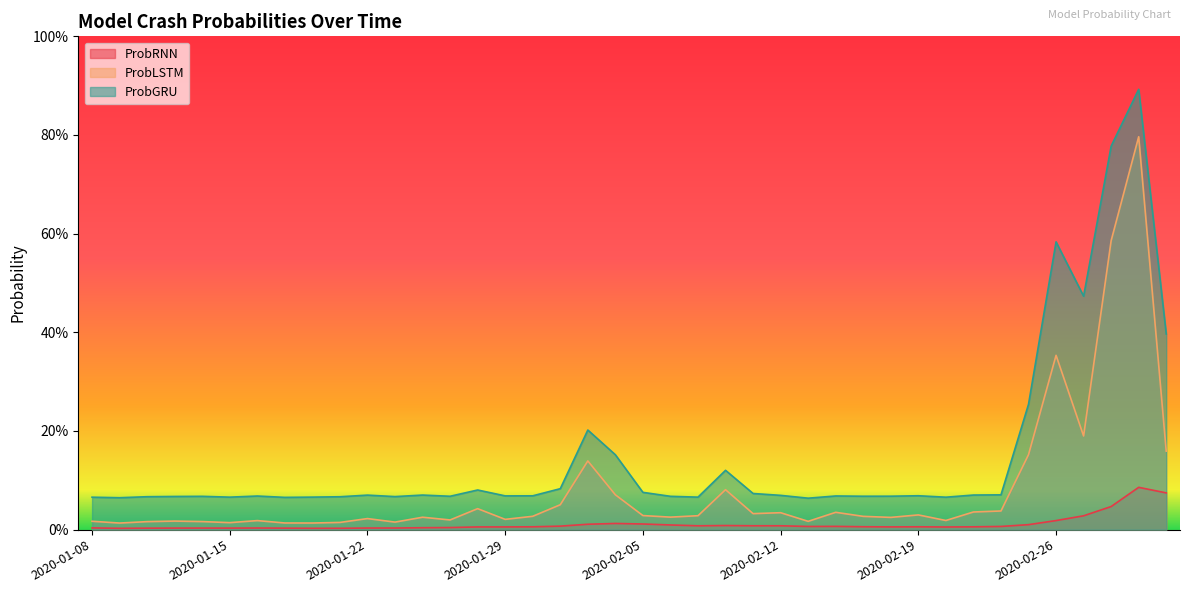

What is the difference between the maximum and minimum values in the ProbRNN series?

0.1